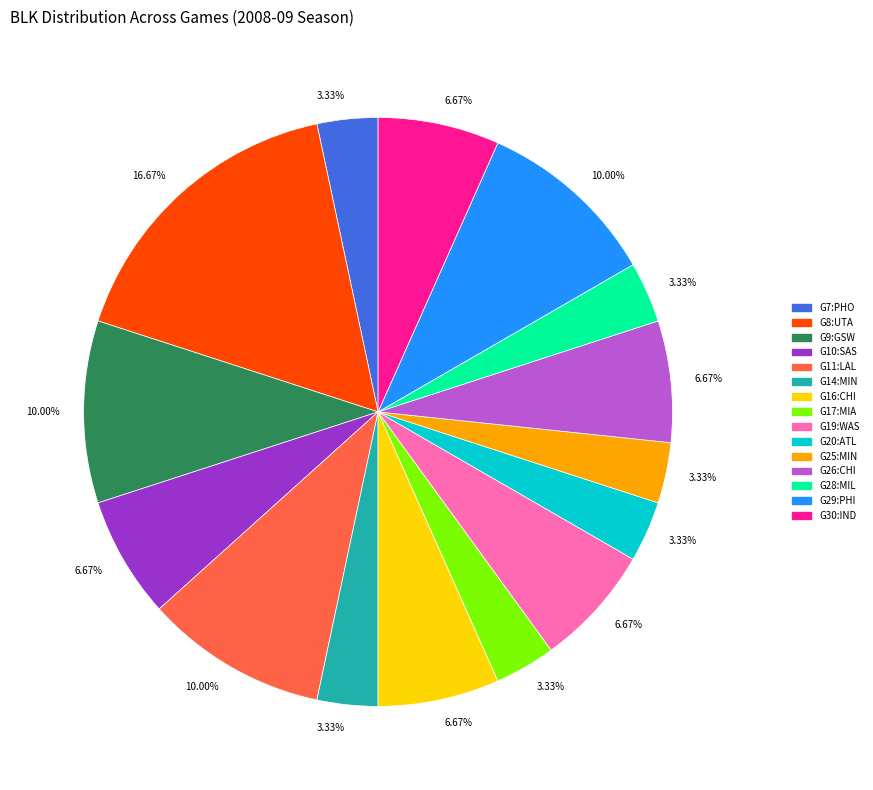

Is there a majority slice in this chart?

No